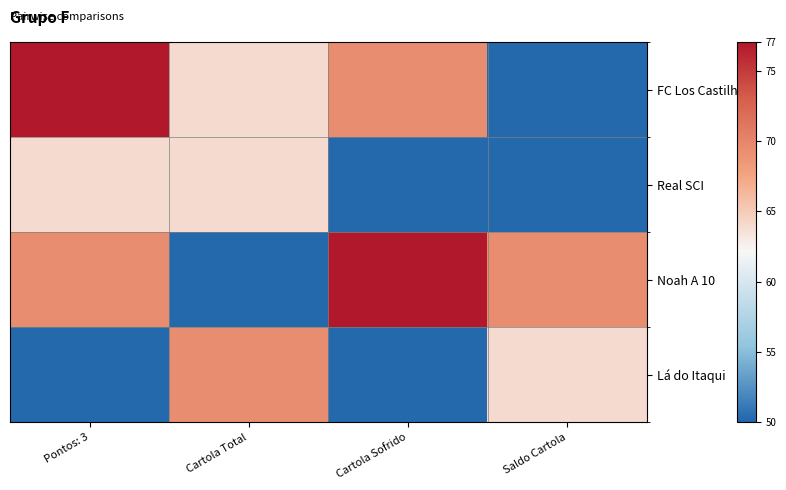

What is the maximum value shown in the chart?

77.0